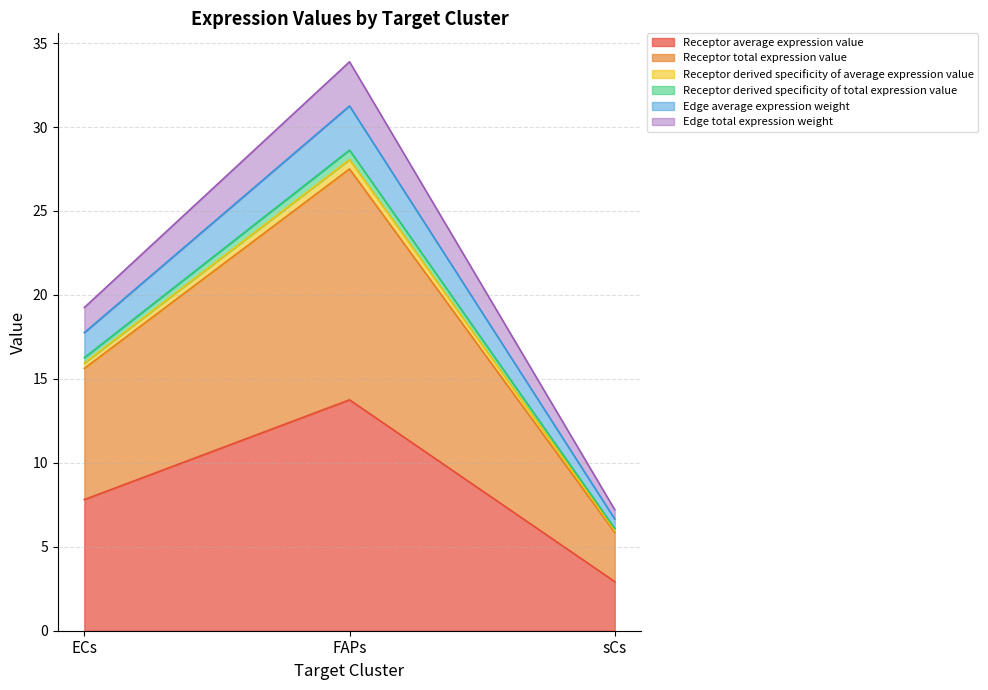

Does the chart have visible grid lines?

Yes